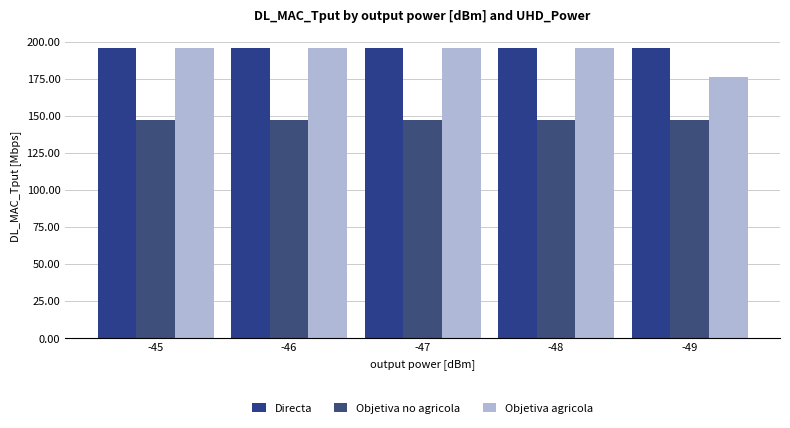

What is the value of the Objetiva agricola bar at the 5th from the left?

176.0